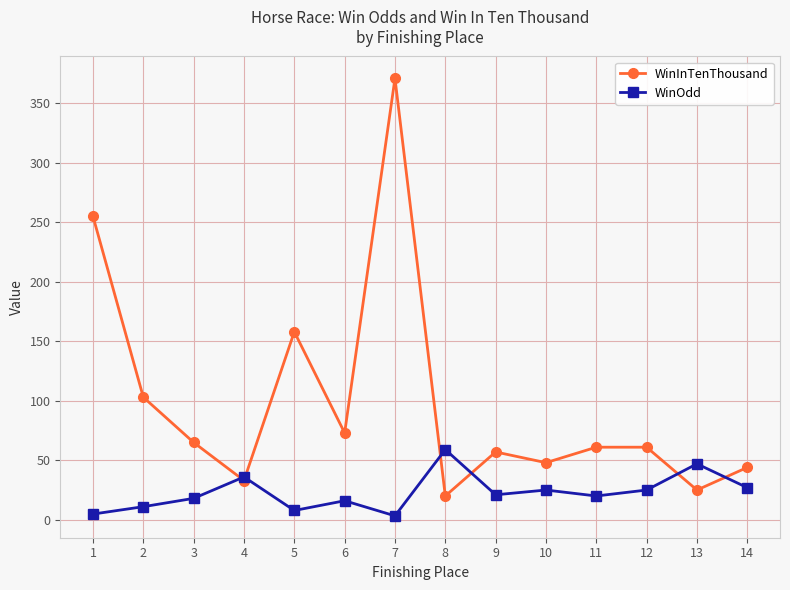

At which label does WinInTenThousand first exceed 61?

1